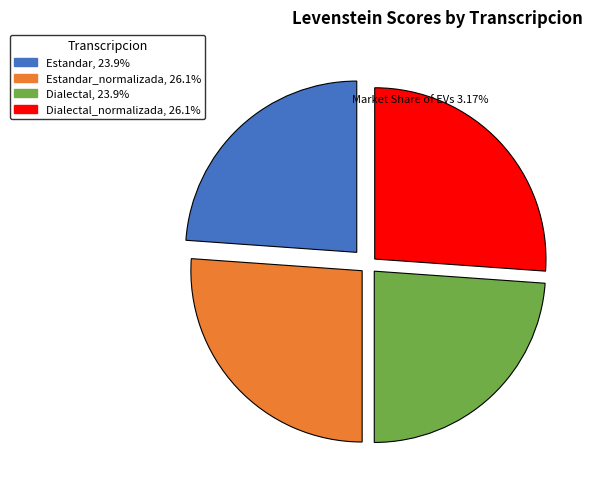

Is there any slice that represents more than half of the pie?

No